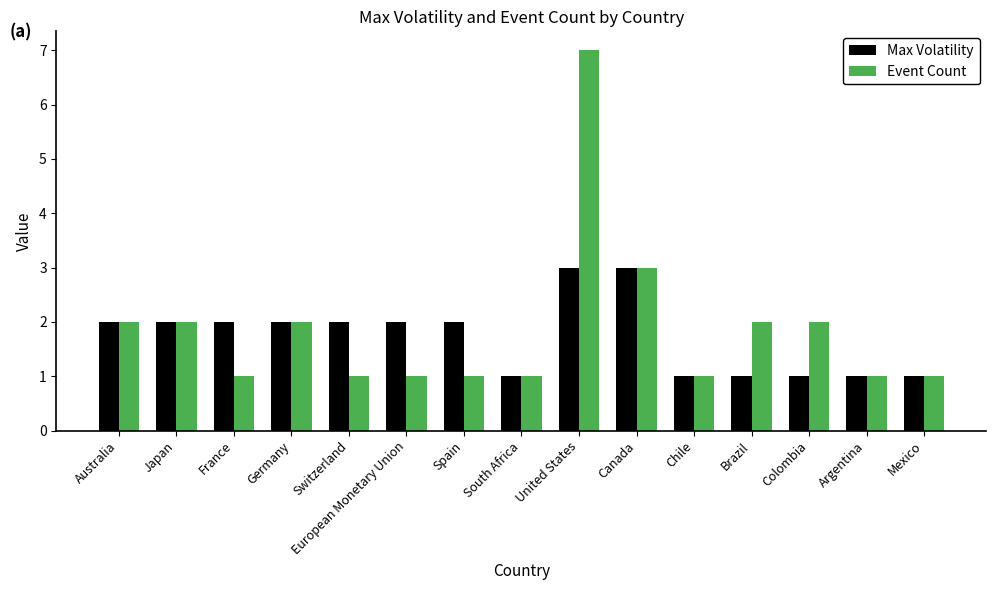

Count the Max Volatility values in the range 1 to 2.

13